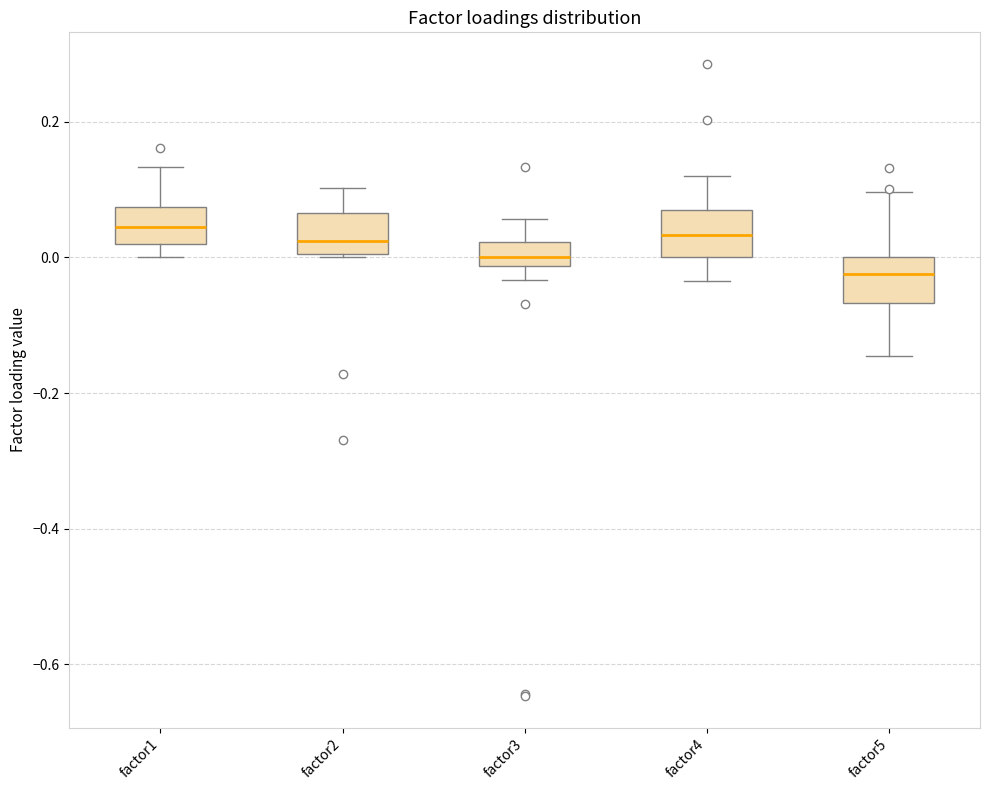

Where does the median line of the box for factor4 sit on the y-axis? The values are not printed on the chart, so give them approximately, as read against the axis.

0.04